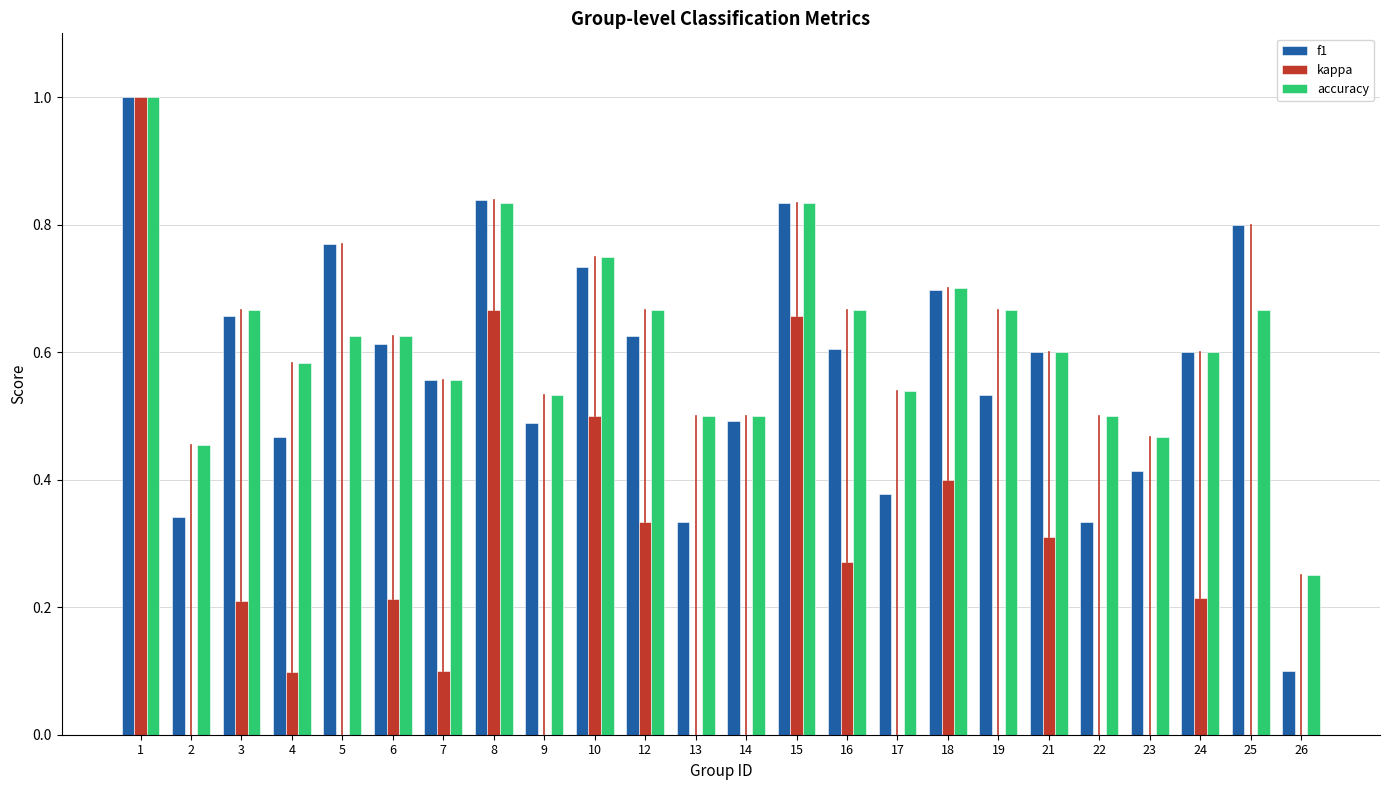

Which series changed the most between 24 and 25?

kappa